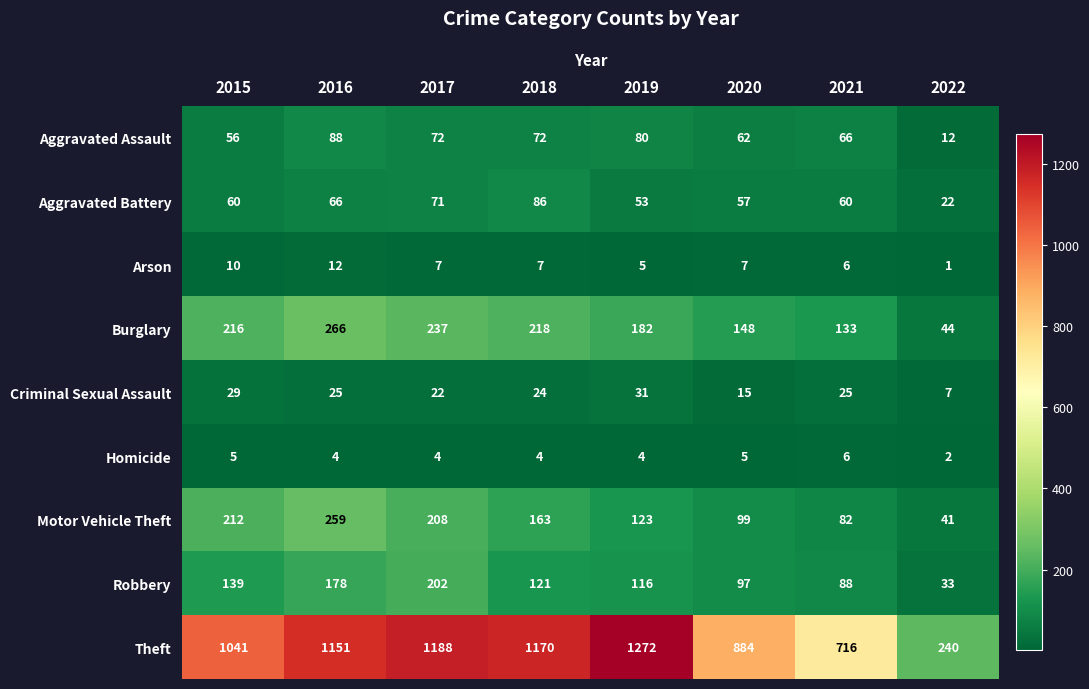

The Theft series shows 1151 at 2016. True or false?

True